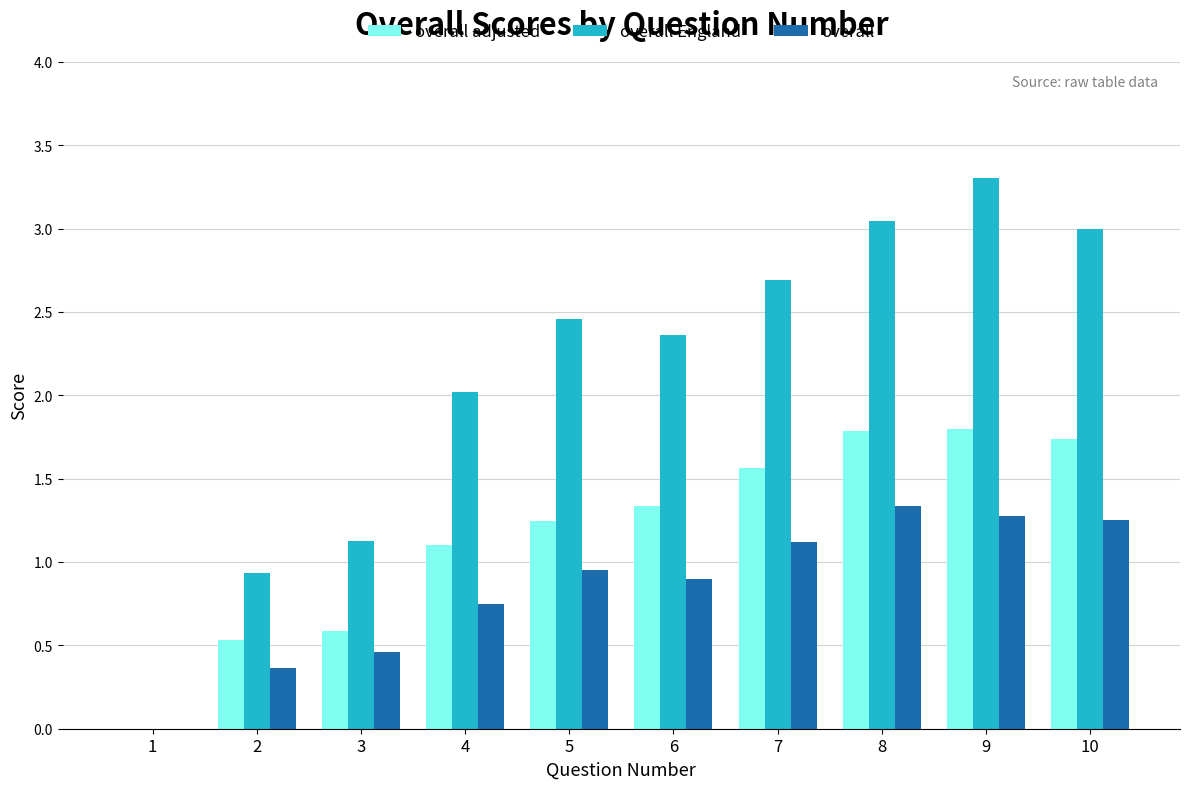

The overall England series shows 2.1 at 8. True or false?

False